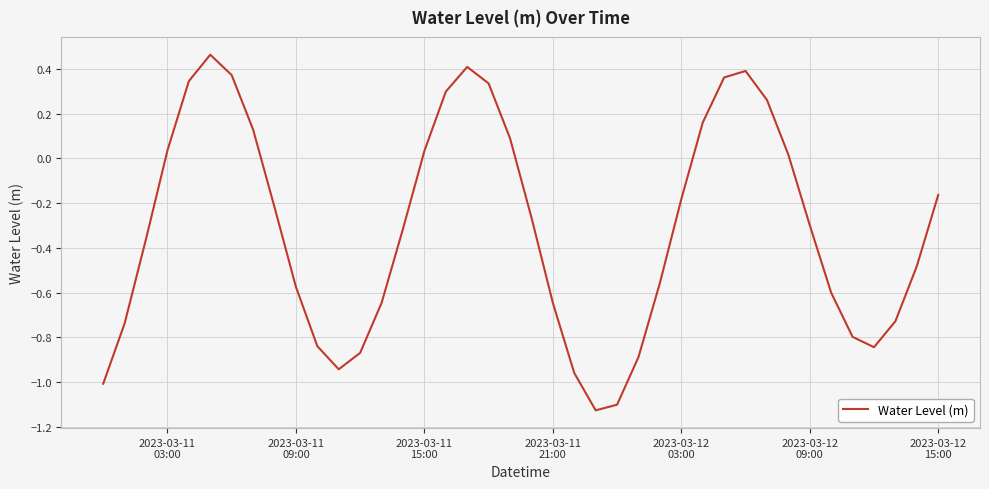

Does the chart display data point markers on the line(s)?

No